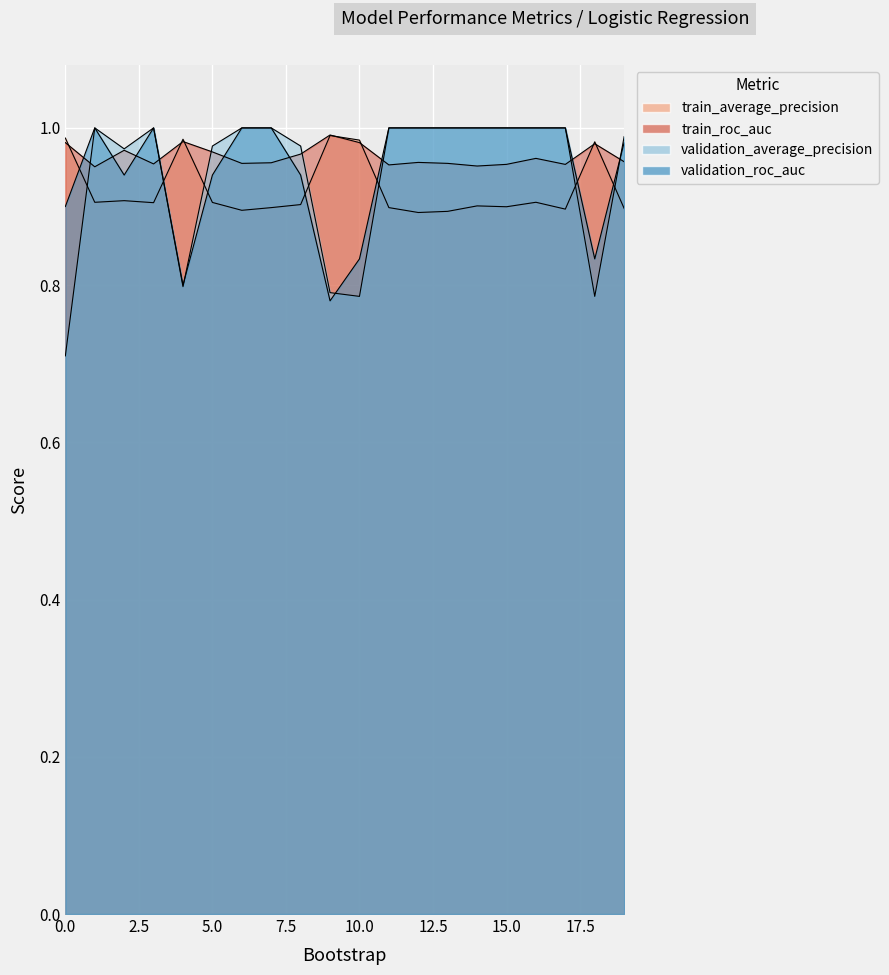

Reading right to left, list all the values displayed in this chart.

train_average_precision: 19=0.9	18=1.0	17=0.9	16=0.9	15=0.9	14=0.9	13=0.9	12=0.9	11=0.9	10=1.0	9=1.0	8=0.9	7=0.9	6=0.9	5=0.9	4=1.0	3=0.9	2=0.9	1=0.9	0=1.0
train_roc_auc: 19=1.0	18=1.0	17=1.0	16=1.0	15=1.0	14=1.0	13=1.0	12=1.0	11=1.0	10=1.0	9=1.0	8=1.0	7=1.0	6=1.0	5=1.0	4=1.0	3=1.0	2=1.0	1=1.0	0=1.0
validation_average_precision: 19=1.0	18=0.8	17=1.0	16=1.0	15=1.0	14=1.0	13=1.0	12=1.0	11=1.0	10=0.8	9=0.8	8=1.0	7=1.0	6=1.0	5=1.0	4=0.8	3=1.0	2=1.0	1=1.0	0=0.7
validation_roc_auc: 19=1.0	18=0.8	17=1.0	16=1.0	15=1.0	14=1.0	13=1.0	12=1.0	11=1.0	10=0.8	9=0.8	8=0.9	7=1.0	6=1.0	5=0.9	4=0.8	3=1.0	2=0.9	1=1.0	0=0.9